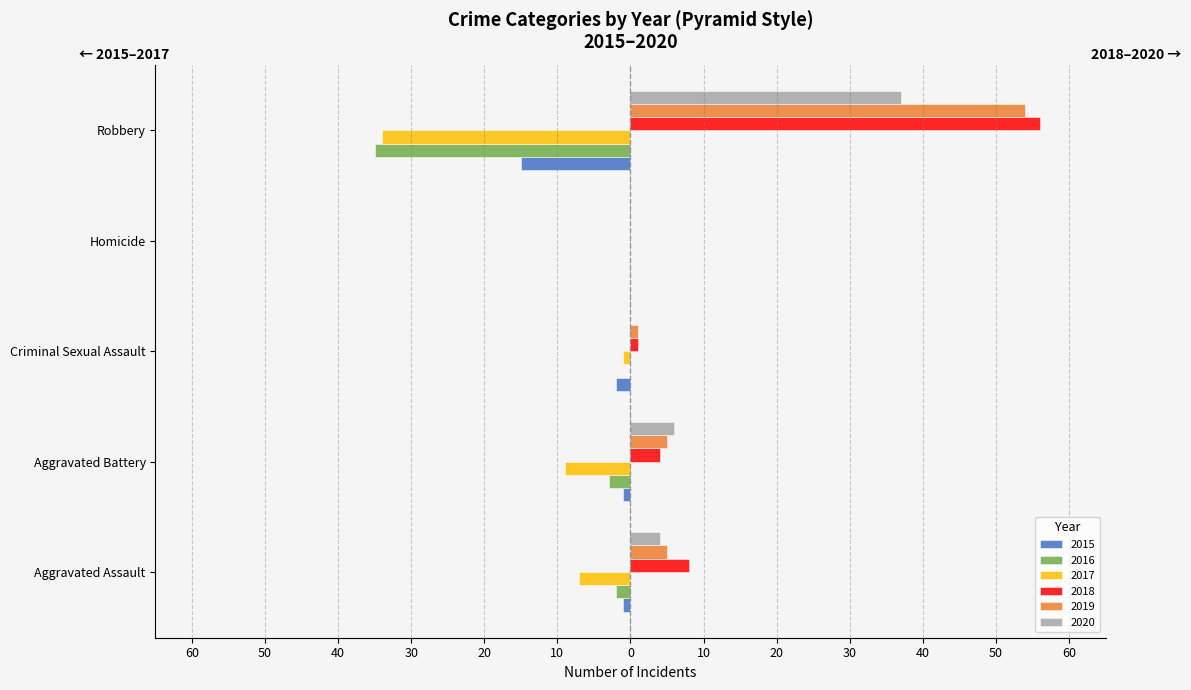

What is the sum of the 2020 values at Aggravated Assault and Aggravated Battery?

10